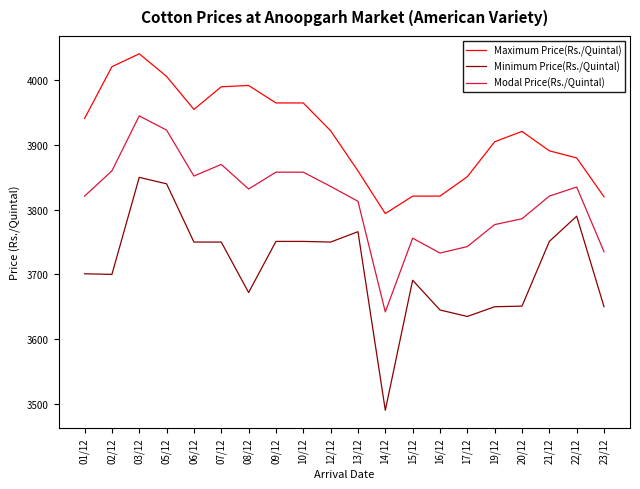

Which category has the highest value across all series?

03/12